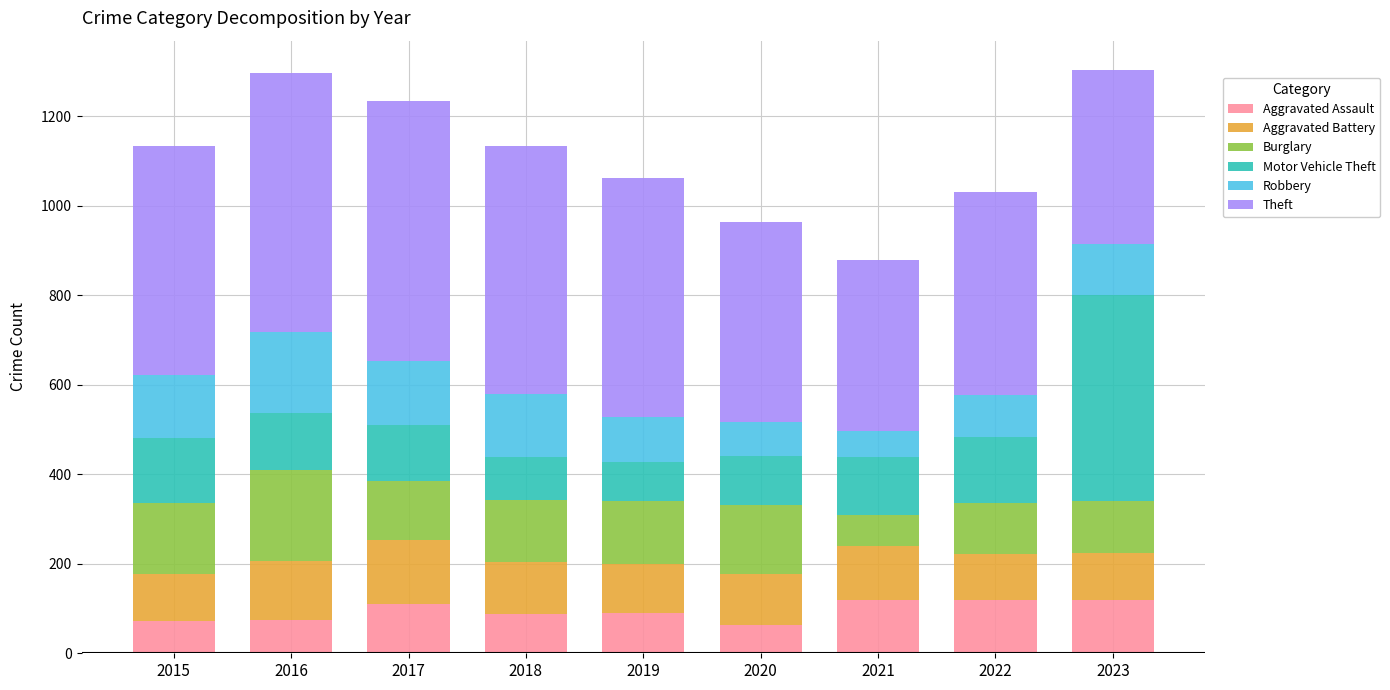

What is the total value across all series at 2022?

1030